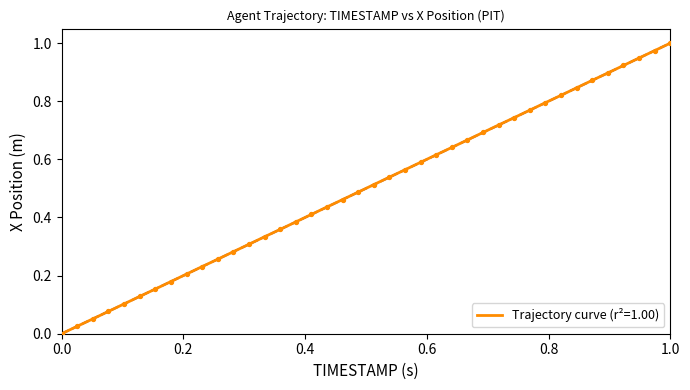

Does the chart have visible grid lines?

No